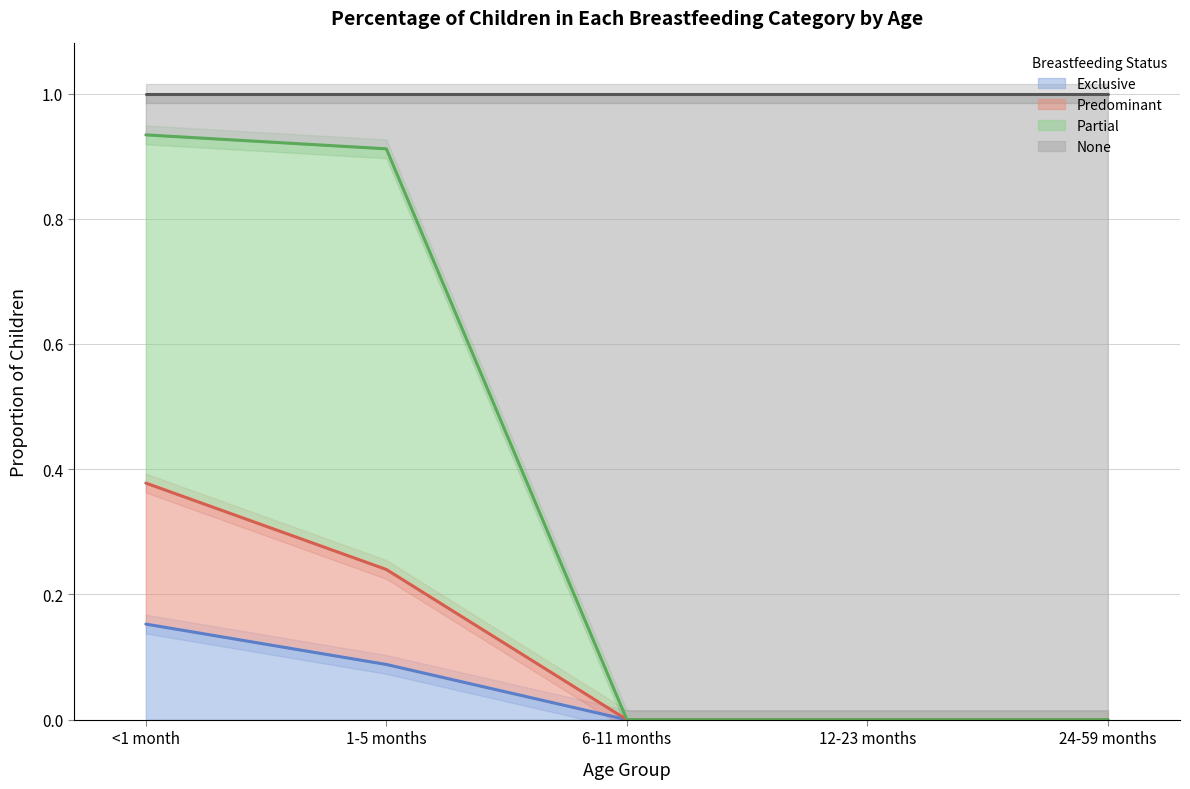

Does the chart have visible grid lines?

Yes